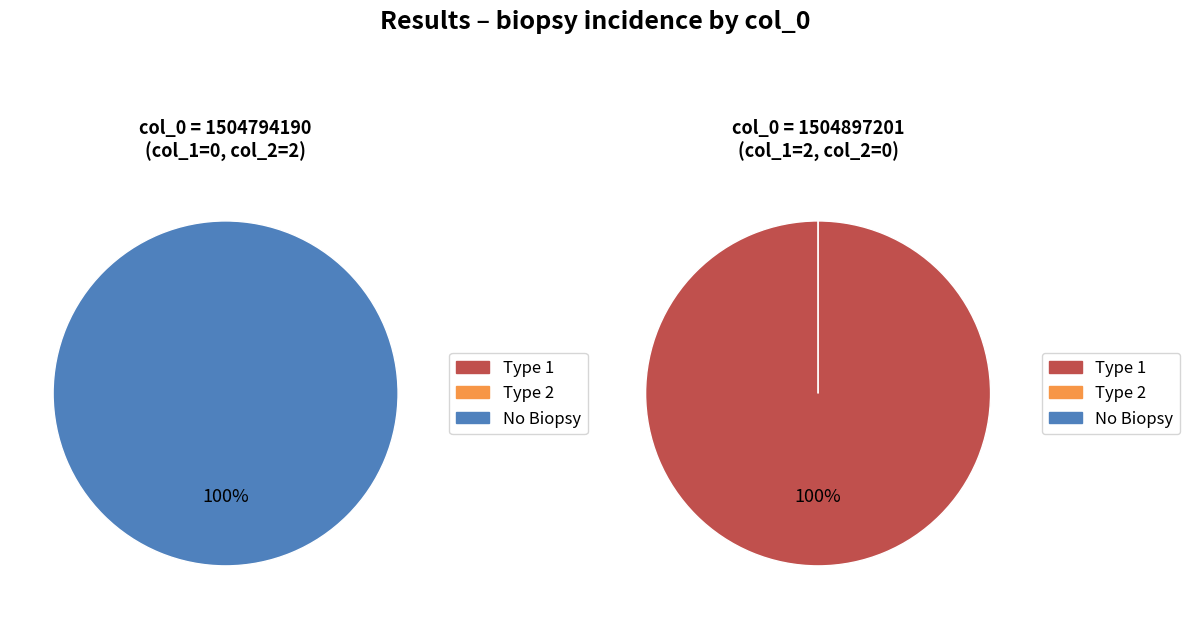

The 1504794190 slice represents 0% of the pie. True or false?

True